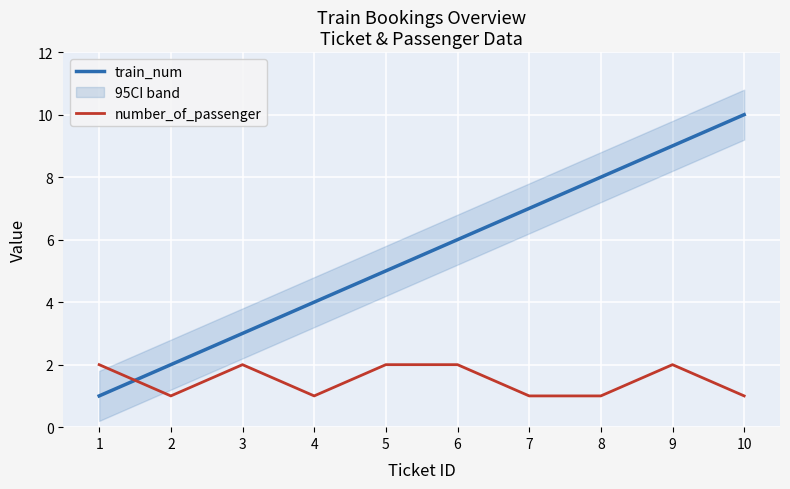

What is the greatest value displayed?

10